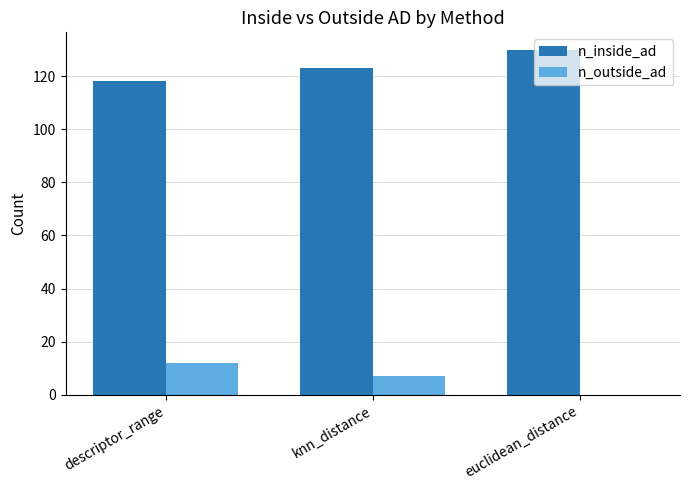

Which category has the highest value in the n_inside_ad series?

euclidean_distance